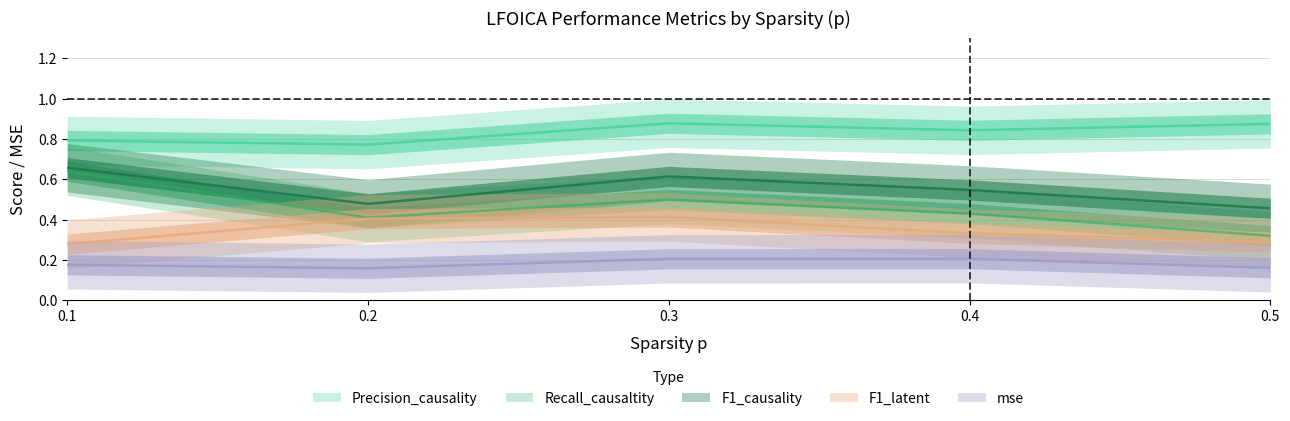

Reading left to right, extract all data points from this chart.

Precision_causality: 0.1=0.8	0.2=0.8	0.3=0.9	0.4=0.8	0.5=0.9
Recall_causaltity: 0.1=0.6	0.2=0.4	0.3=0.5	0.4=0.4	0.5=0.3
F1_causality: 0.1=0.7	0.2=0.5	0.3=0.6	0.4=0.5	0.5=0.5
F1_latent: 0.1=0.3	0.2=0.4	0.3=0.4	0.4=0.3	0.5=0.3
mse: 0.1=0.2	0.2=0.2	0.3=0.2	0.4=0.2	0.5=0.2